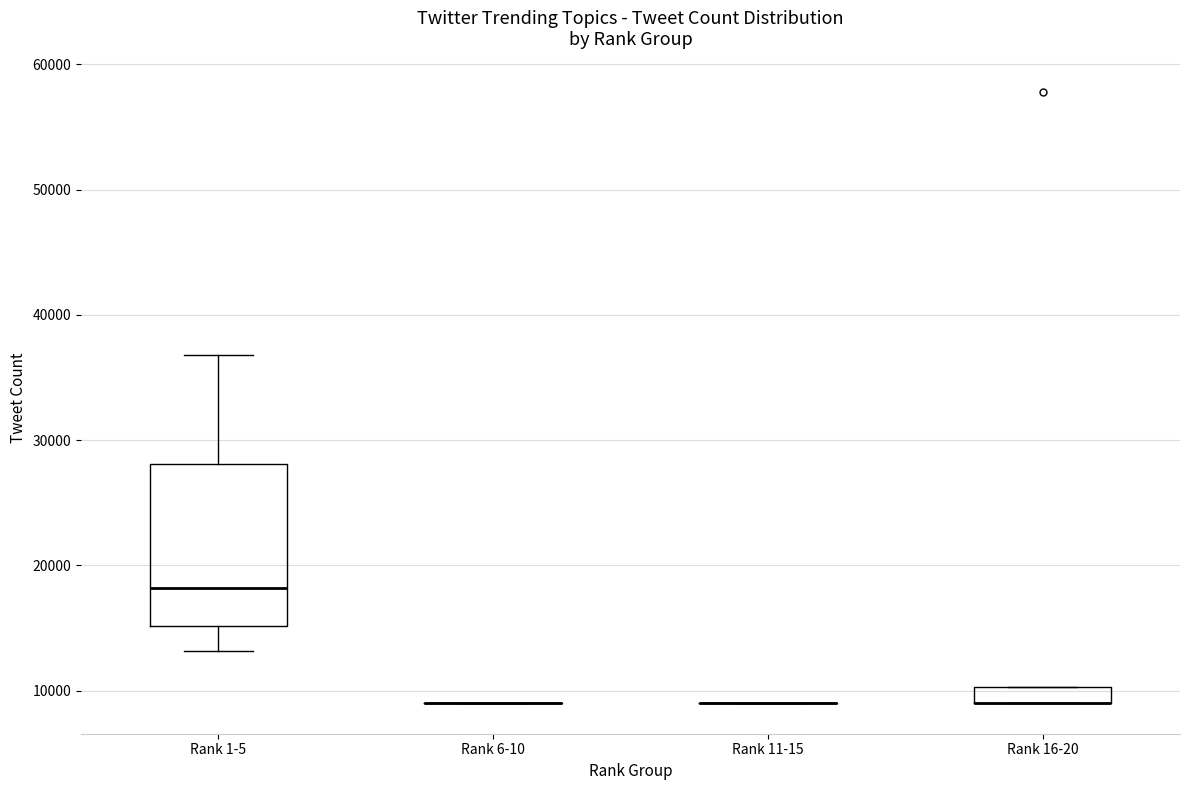

Which box is the tallest, from its lower edge to its upper edge?

Rank 1-5